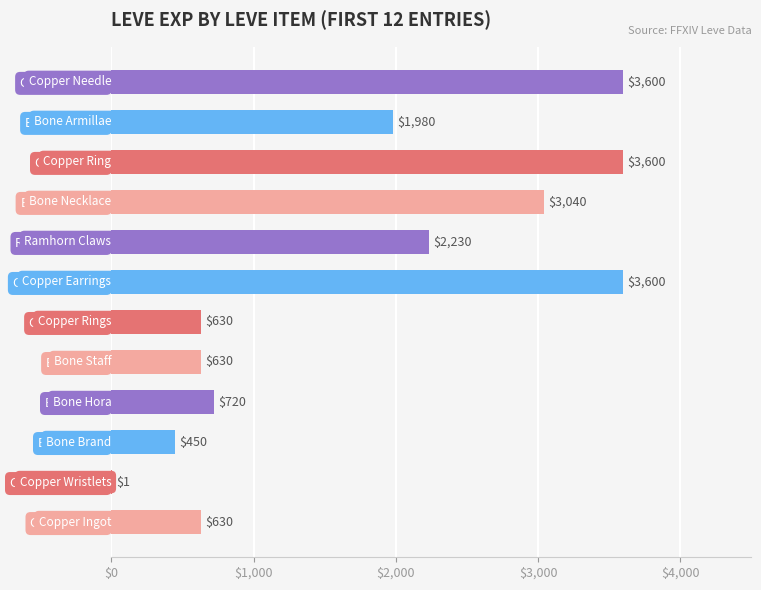

What value does the data have at Copper Needle?

3600